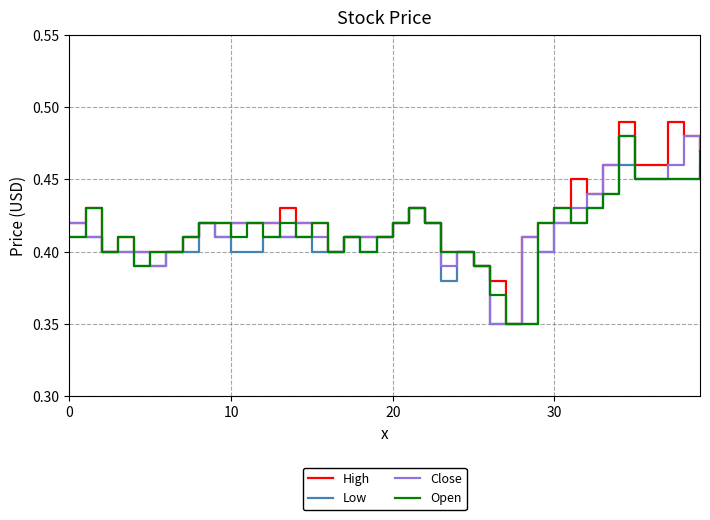

Which series has the widest spread of values?

High